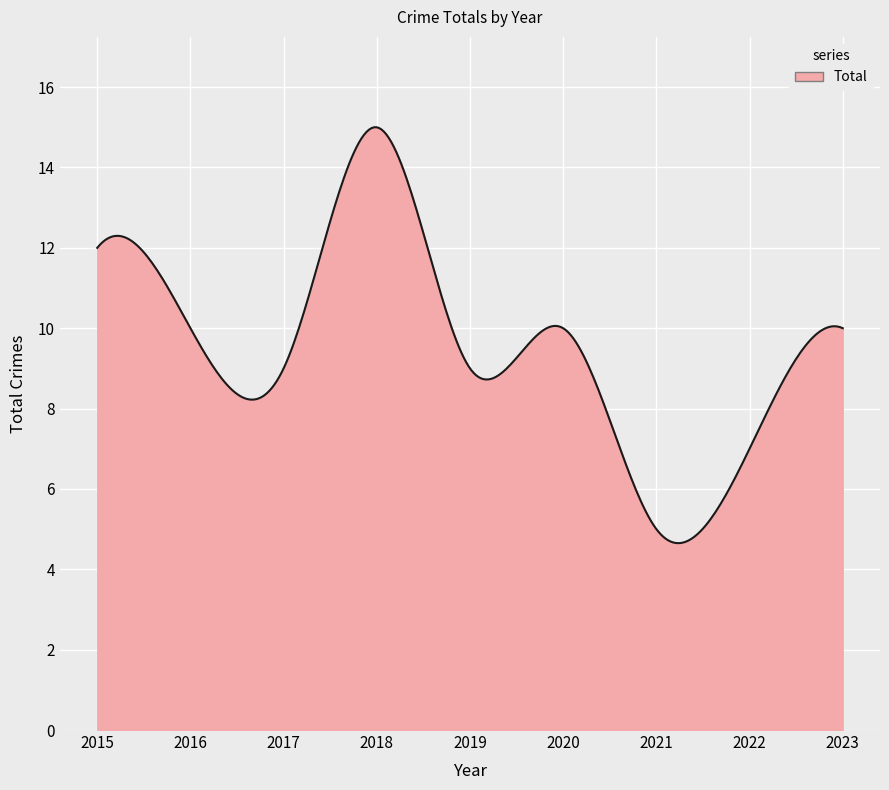

What is the difference between the maximum and minimum values?

10.4